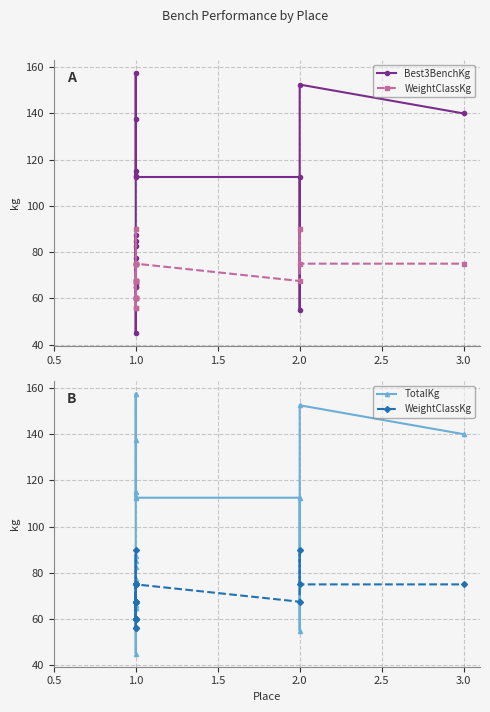

What is the difference between the maximum and second lowest values in the TotalKg series?

102.5